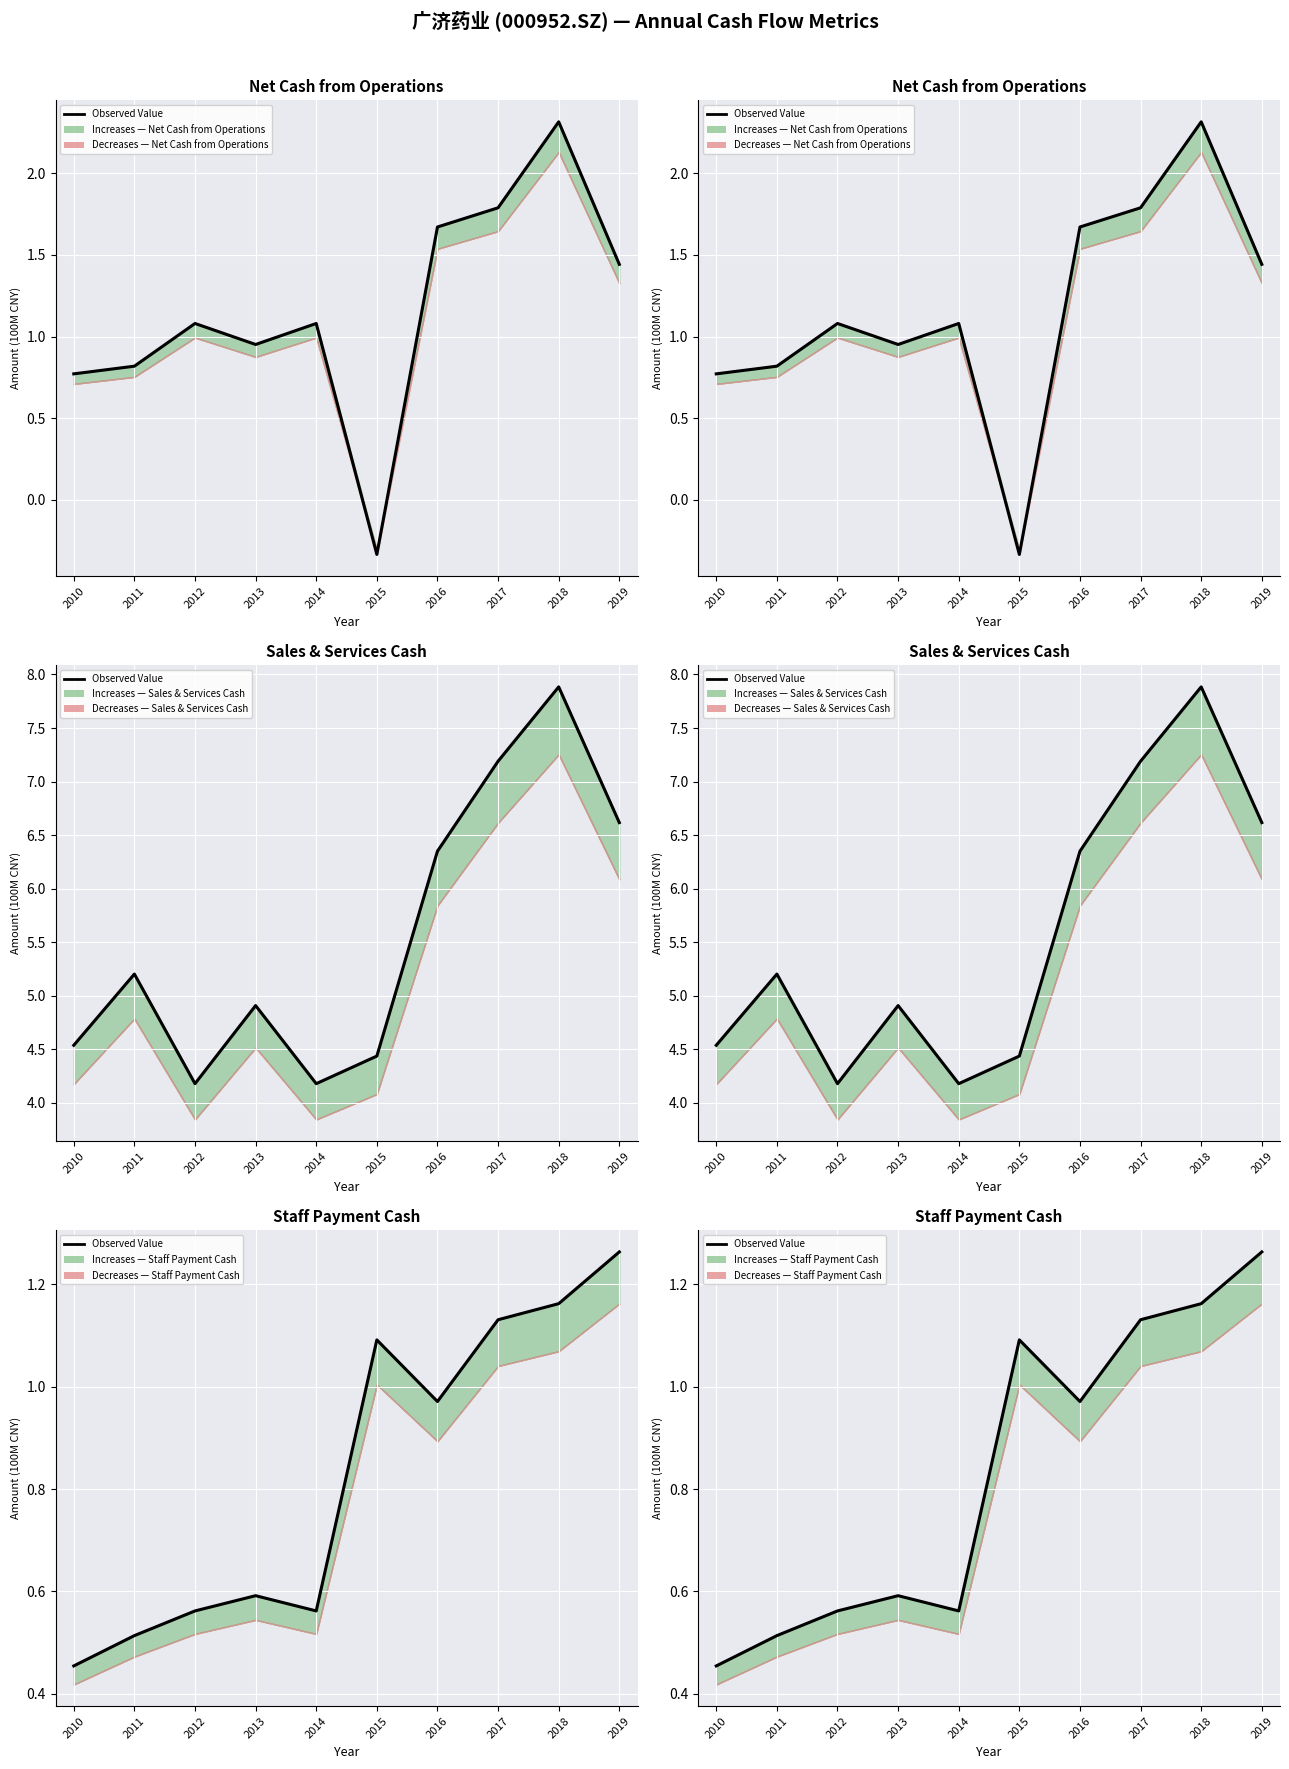

How many lines are shown in the chart?

1